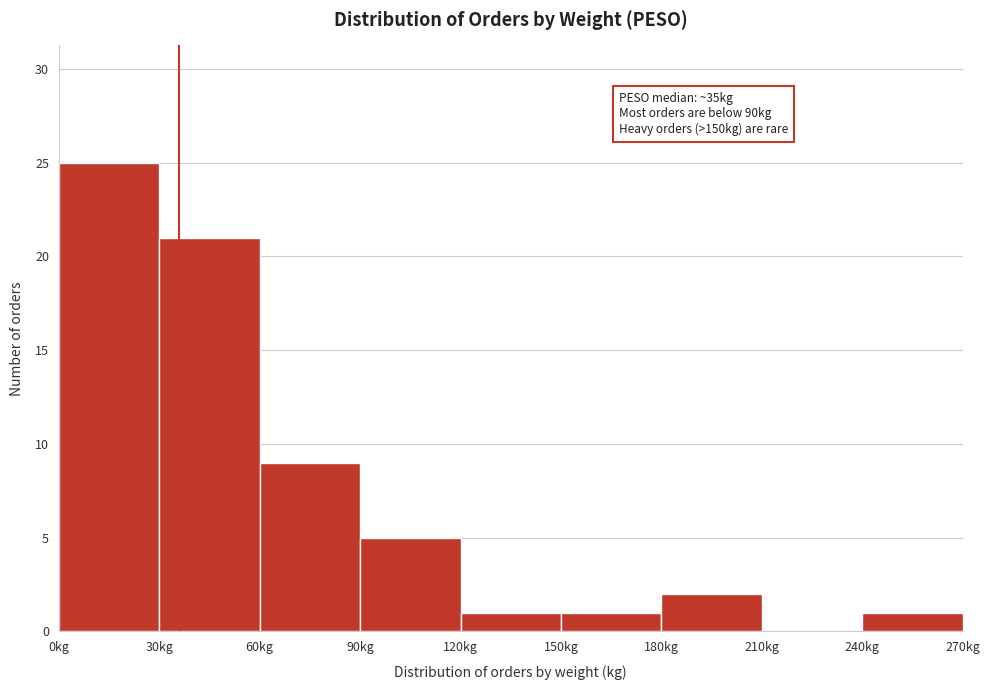

Over which range of the x-axis is the bar tallest?

0 to 30